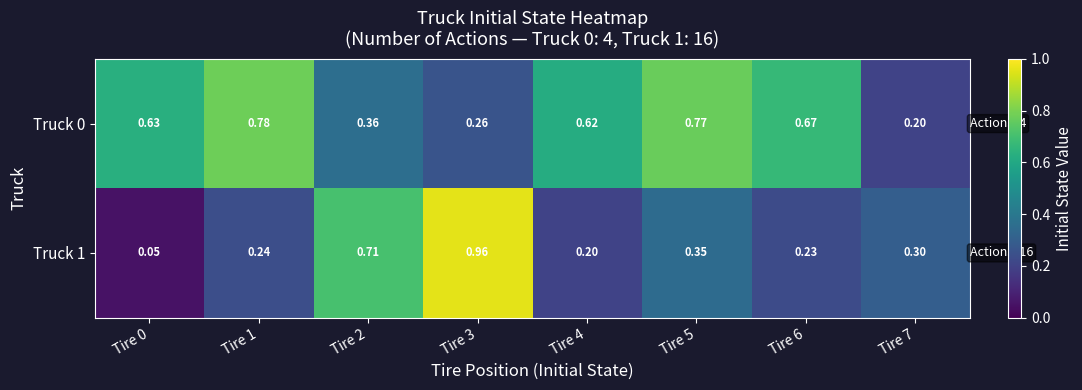

Is the value of Truck 1 at Tire 6 greater than the value of Truck 0 at Tire 5?

No